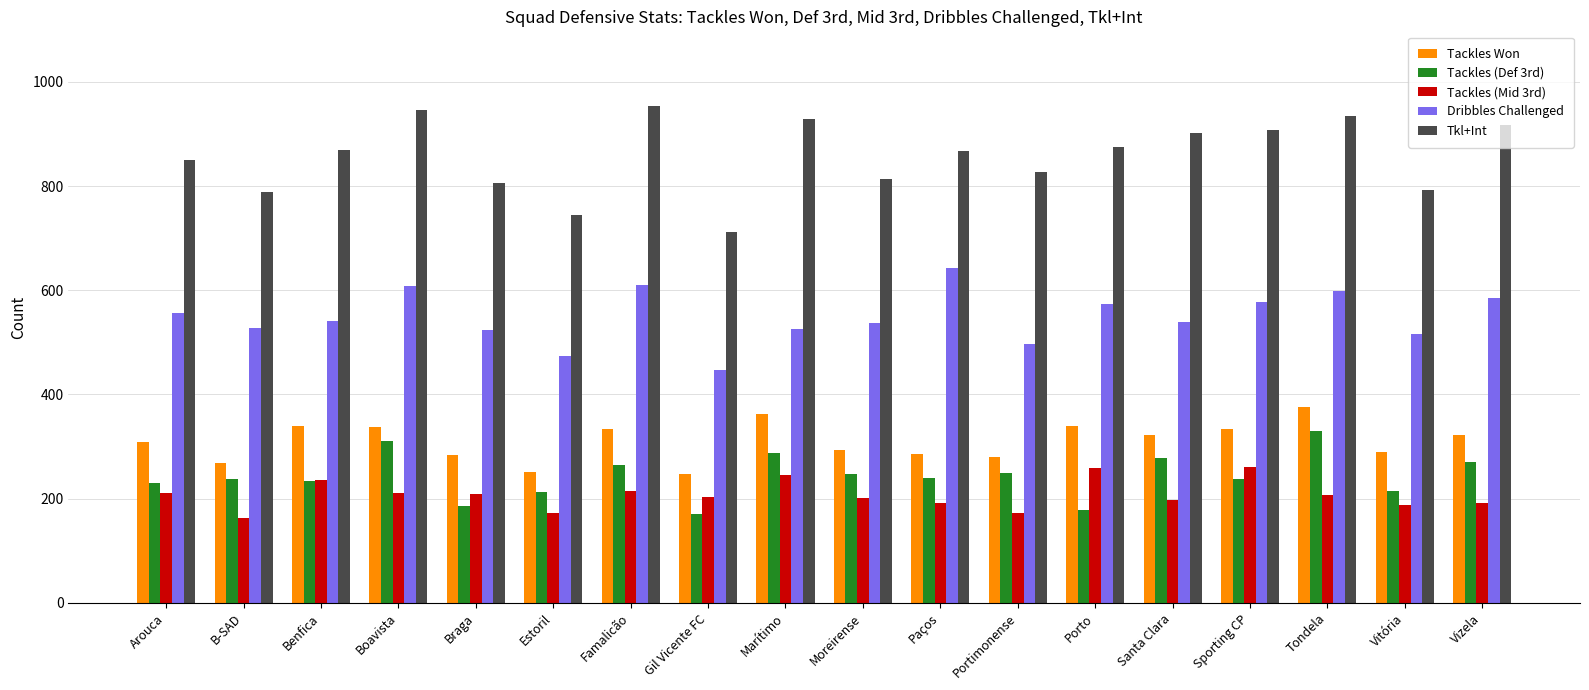

What is the difference between the highest and lowest values at B-SAD?

626